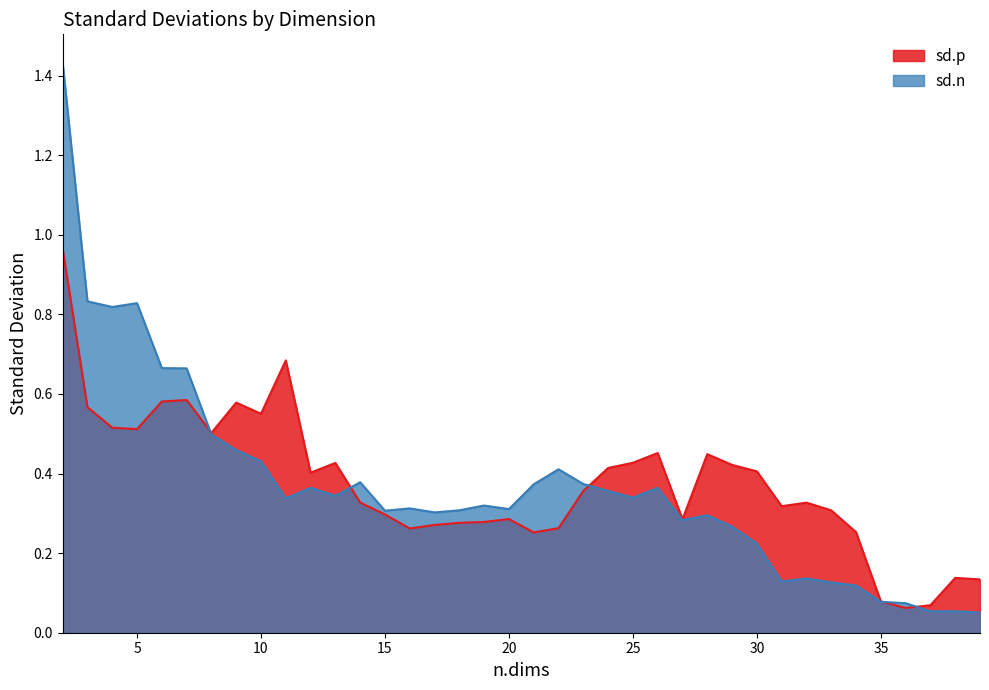

Reading right to left, transcribe all the data shown in this chart.

sd.p: 0.1	0.1	0.1	0.1	0.1	0.3	0.3	0.3	0.3	0.4	0.4	0.4	0.3	0.5	0.4	0.4	0.4	0.3	0.3	0.3	0.3	0.3	0.3	0.3	0.3	0.3	0.4	0.4	0.7	0.6	0.6	0.5	0.6	0.6	0.5	0.5	0.6	1.0
sd.n: 0.1	0.1	0.1	0.1	0.1	0.1	0.1	0.1	0.1	0.2	0.3	0.3	0.3	0.4	0.3	0.4	0.4	0.4	0.4	0.3	0.3	0.3	0.3	0.3	0.3	0.4	0.3	0.4	0.3	0.4	0.5	0.5	0.7	0.7	0.8	0.8	0.8	1.4